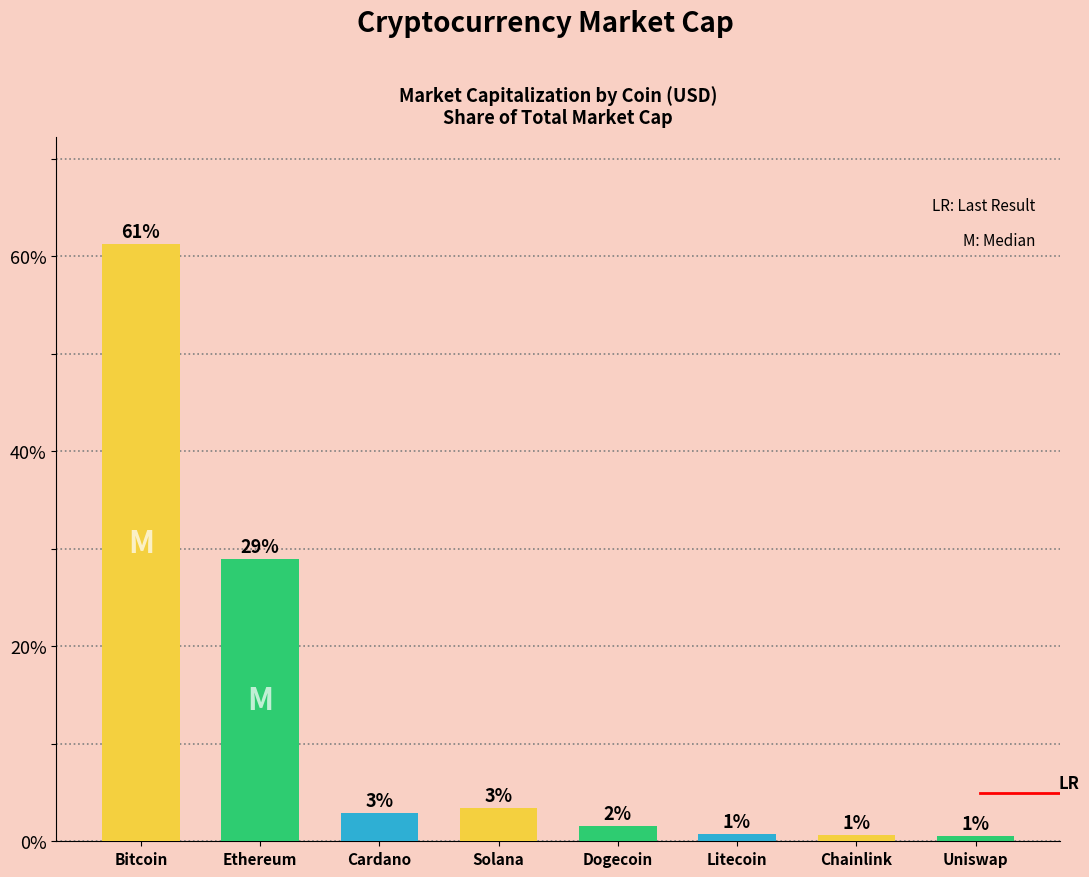

Reading right to left, transcribe all the data shown in this chart.

0.5	0.7	0.8	1.5	3.5	2.9	29.0	61.2